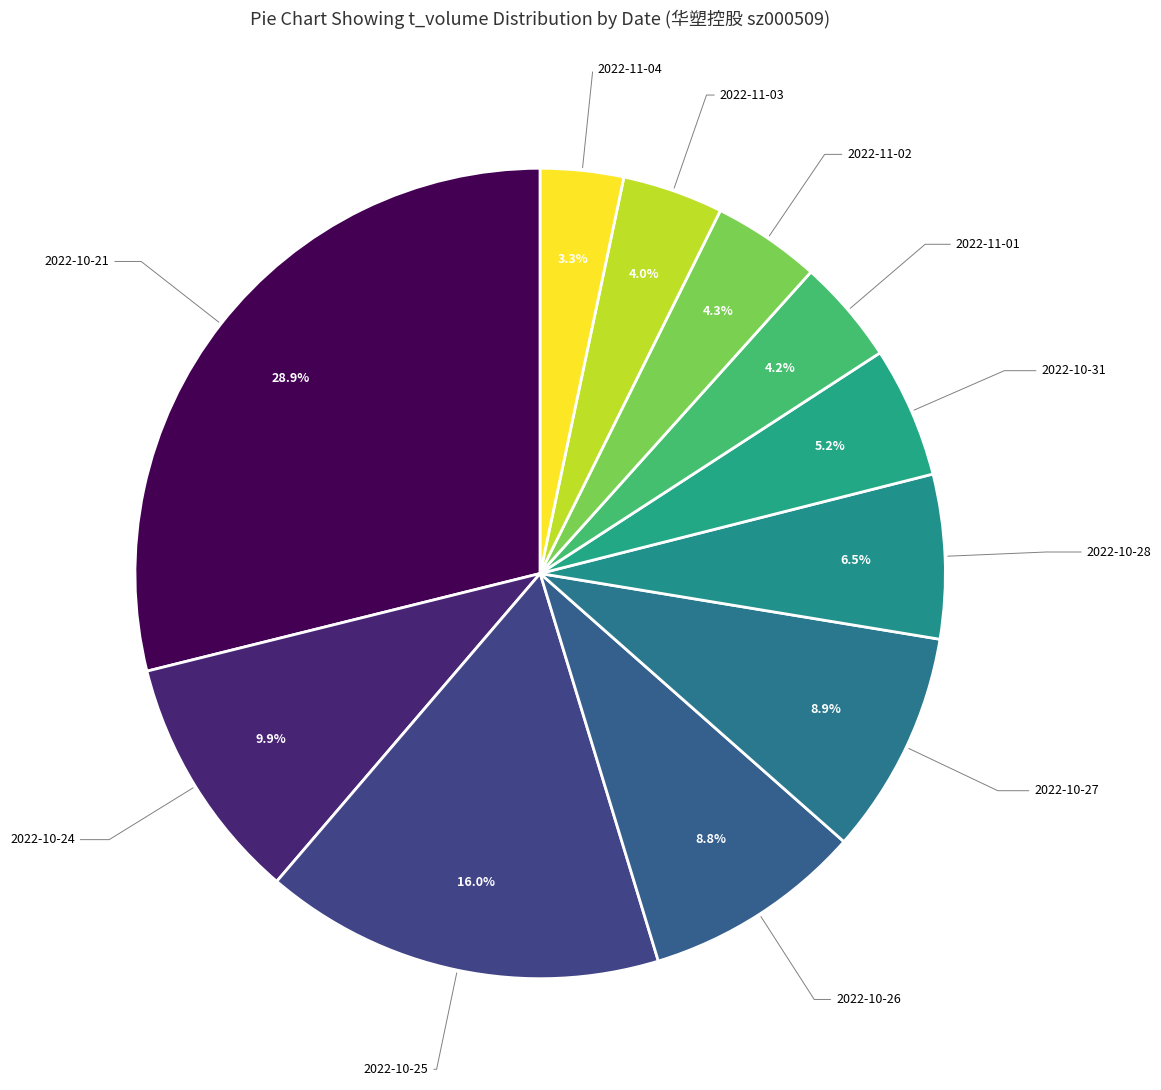

How many segments does this pie chart have?

11